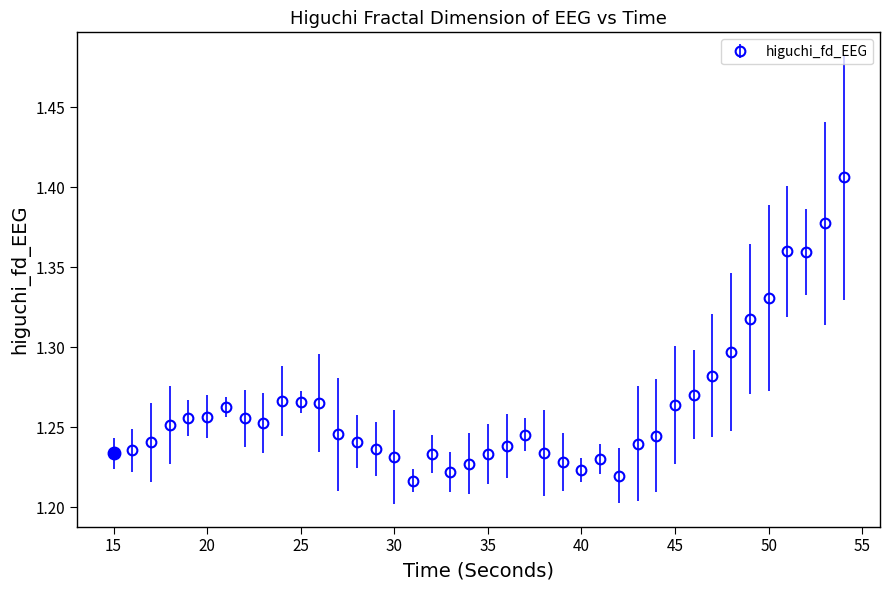

What is the sum of all values?

50.5